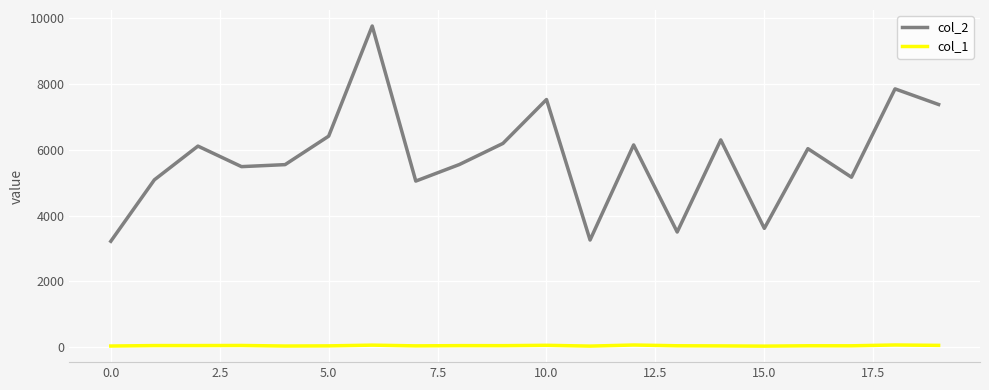

Which series has the largest total across all categories?

col_2